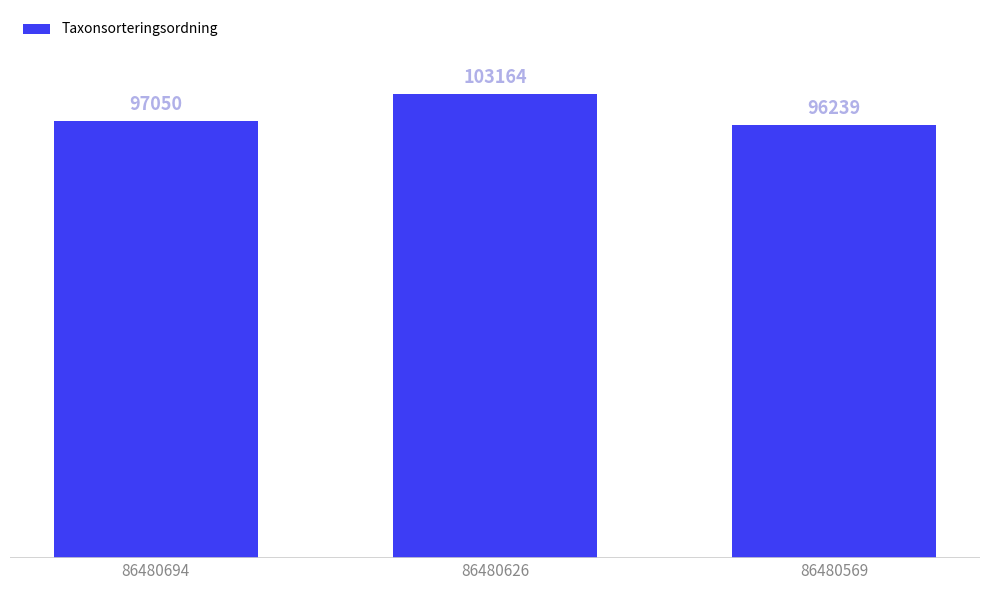

Reading left to right, list all the values displayed in this chart.

97050	103164	96239